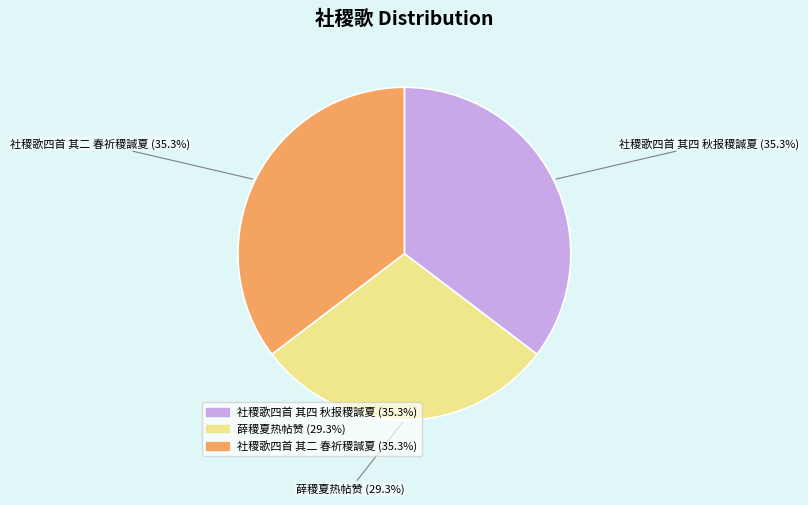

What is the smallest slice in the pie chart?

薛稷夏热帖赞